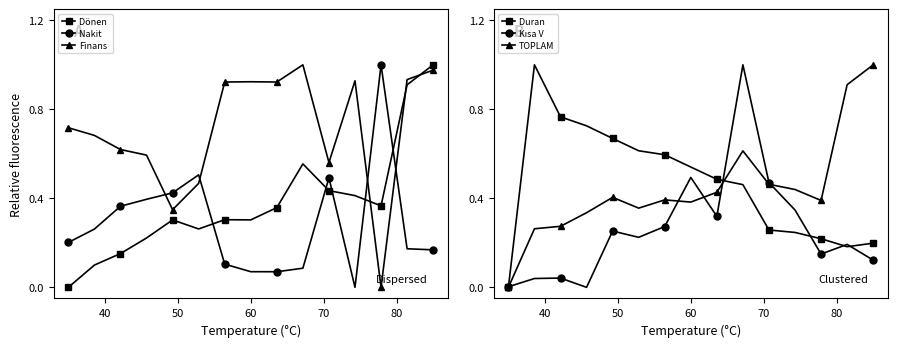

How many values in Kısa Vadeli Yükümlülükler are above zero?

14